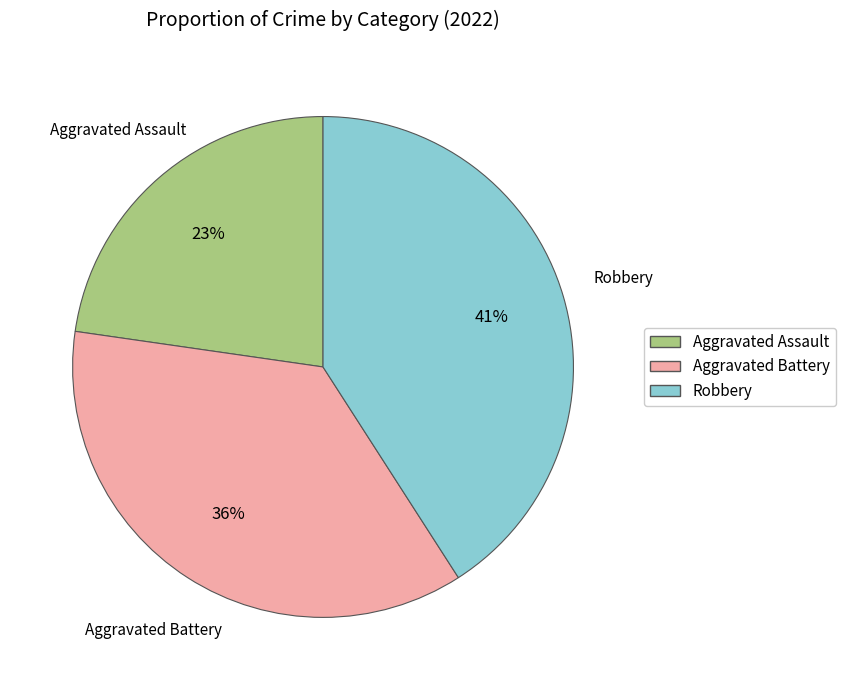

The Aggravated Assault slice represents 30% of the pie. True or false?

False